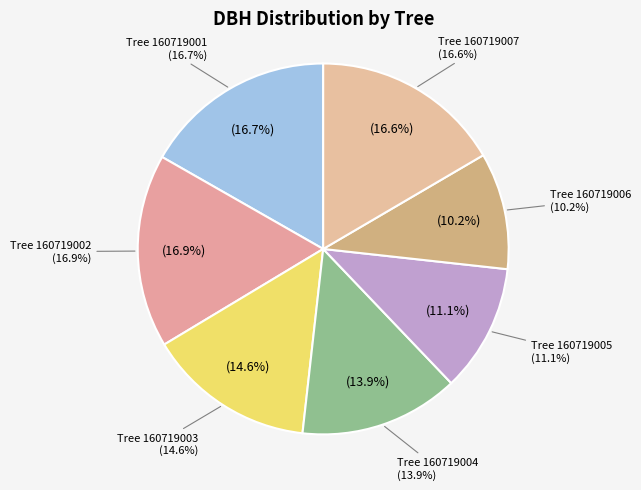

Between 160719003 and 160719005, which is larger?

160719003